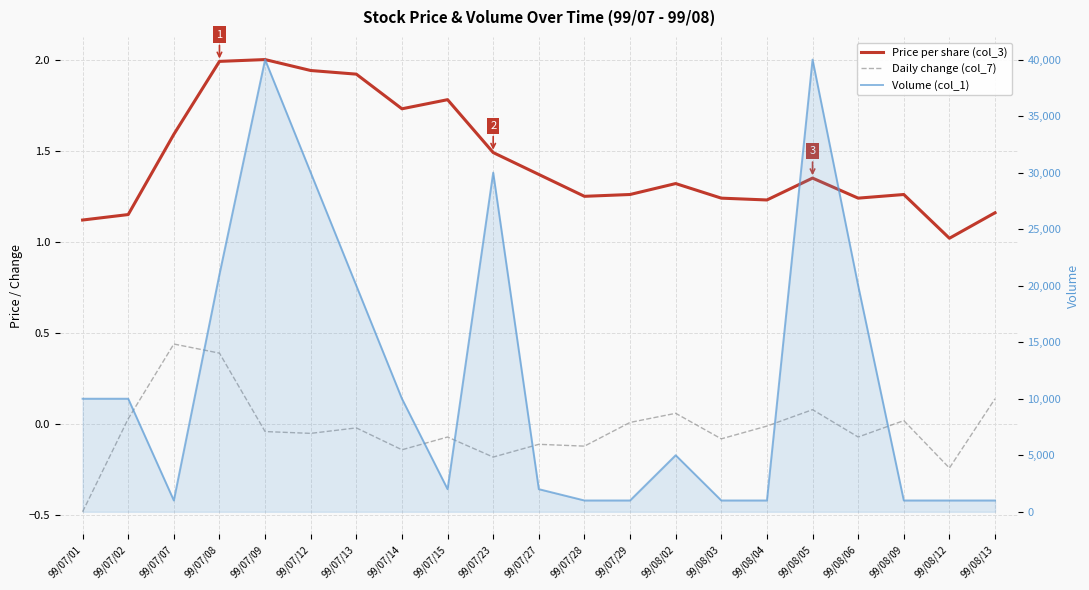

The Daily change (col_7) series shows -0.0 at 99/07/13. True or false?

True